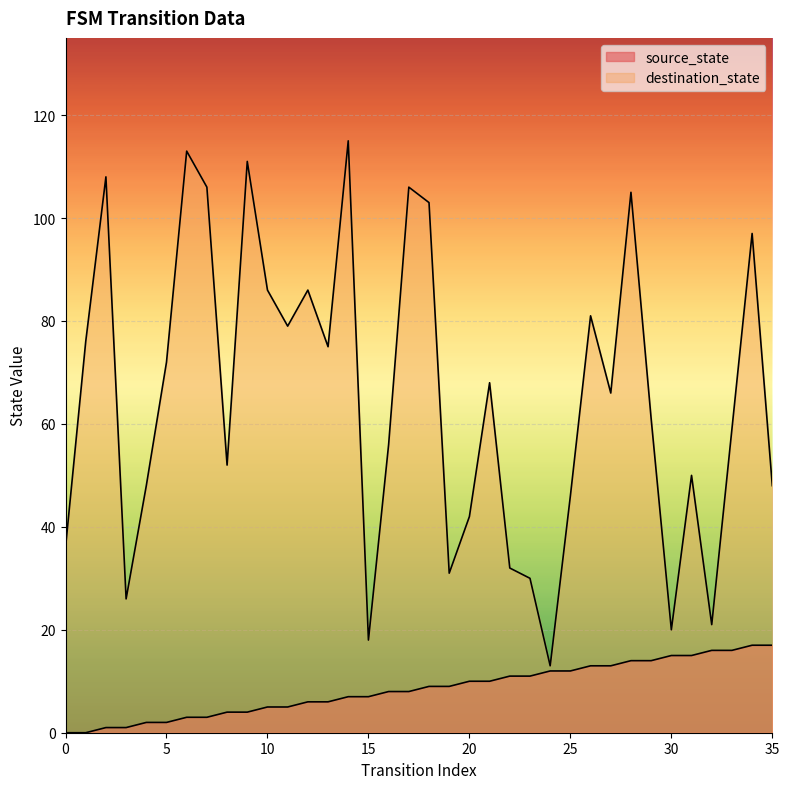

Is the value of source_state at 35 greater than the value of destination_state at 17?

No